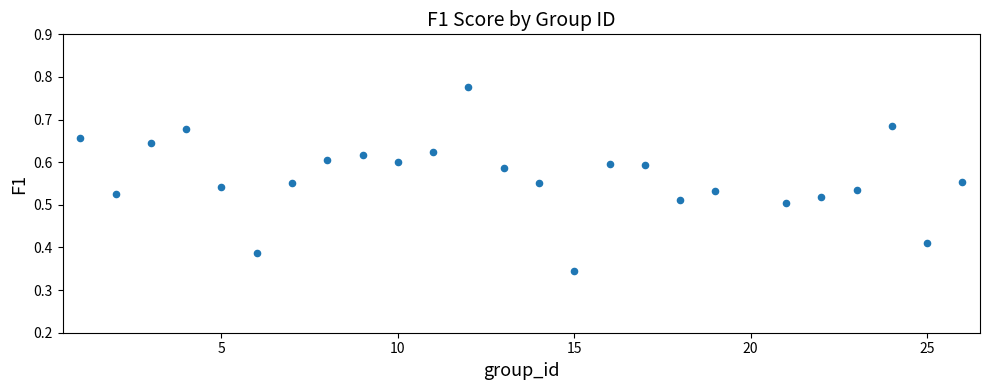

What is the range of X values (max minus min)?

25.0